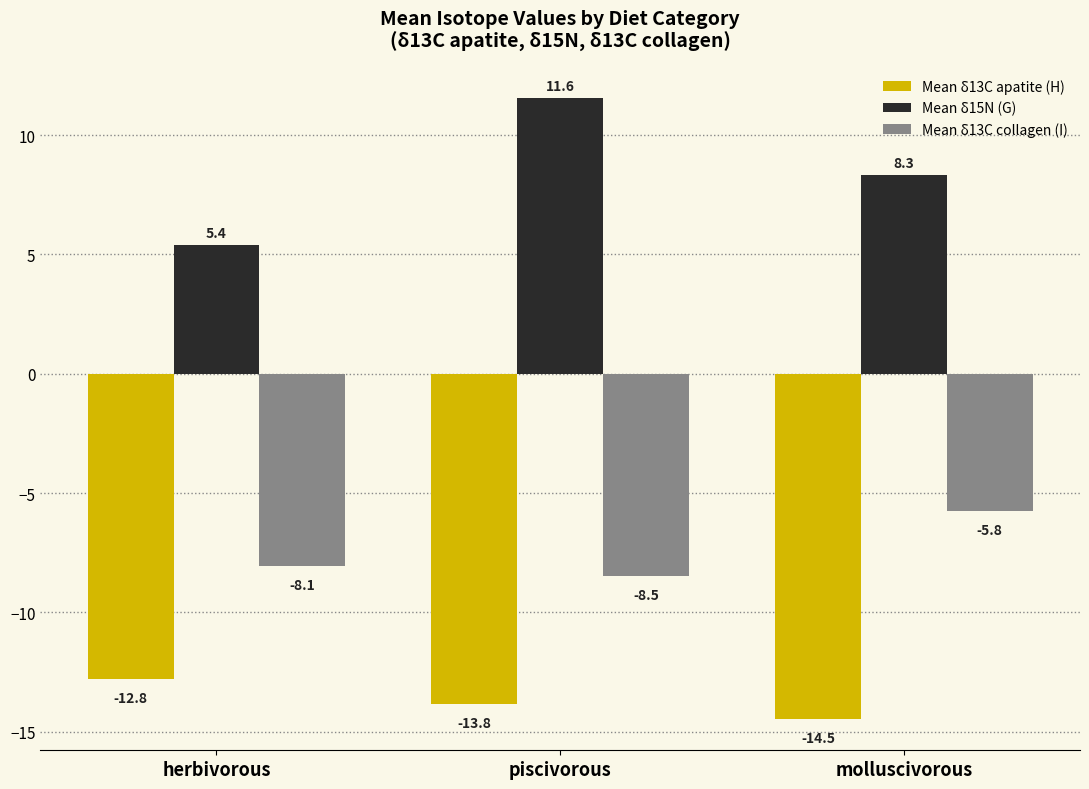

What is the total value across all series at piscivorous?

-10.8